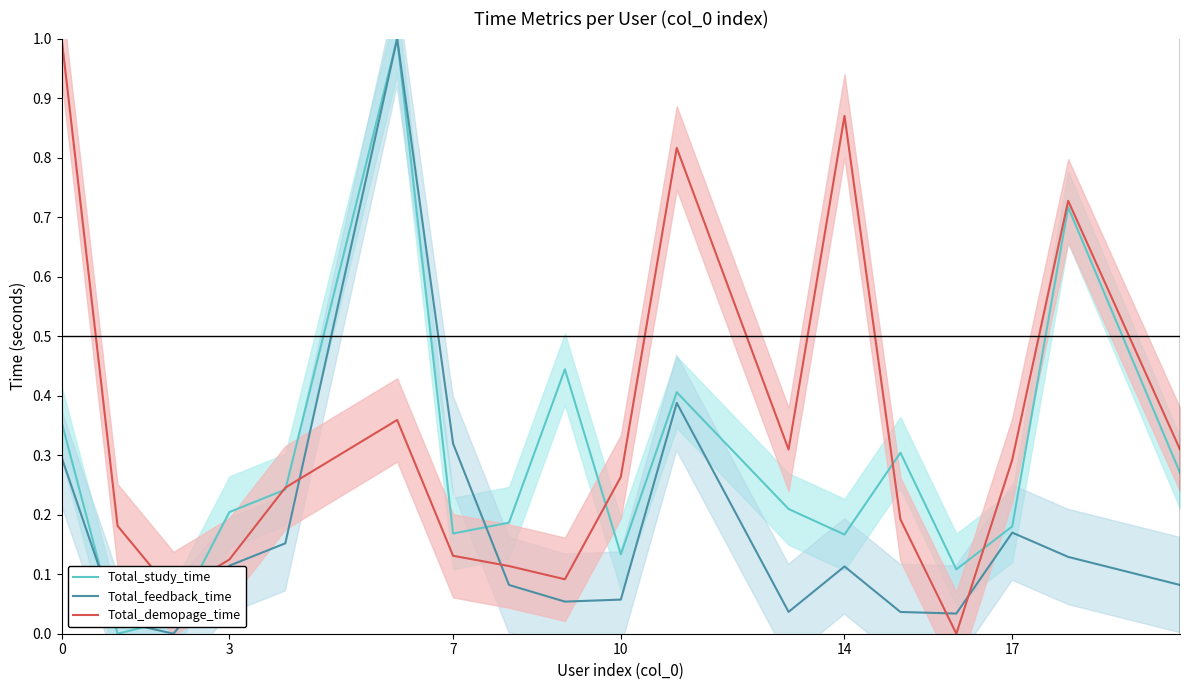

Which series ends up on top after the final intersection of Total_demopage_time and Total_feedback_time?

Total_demopage_time